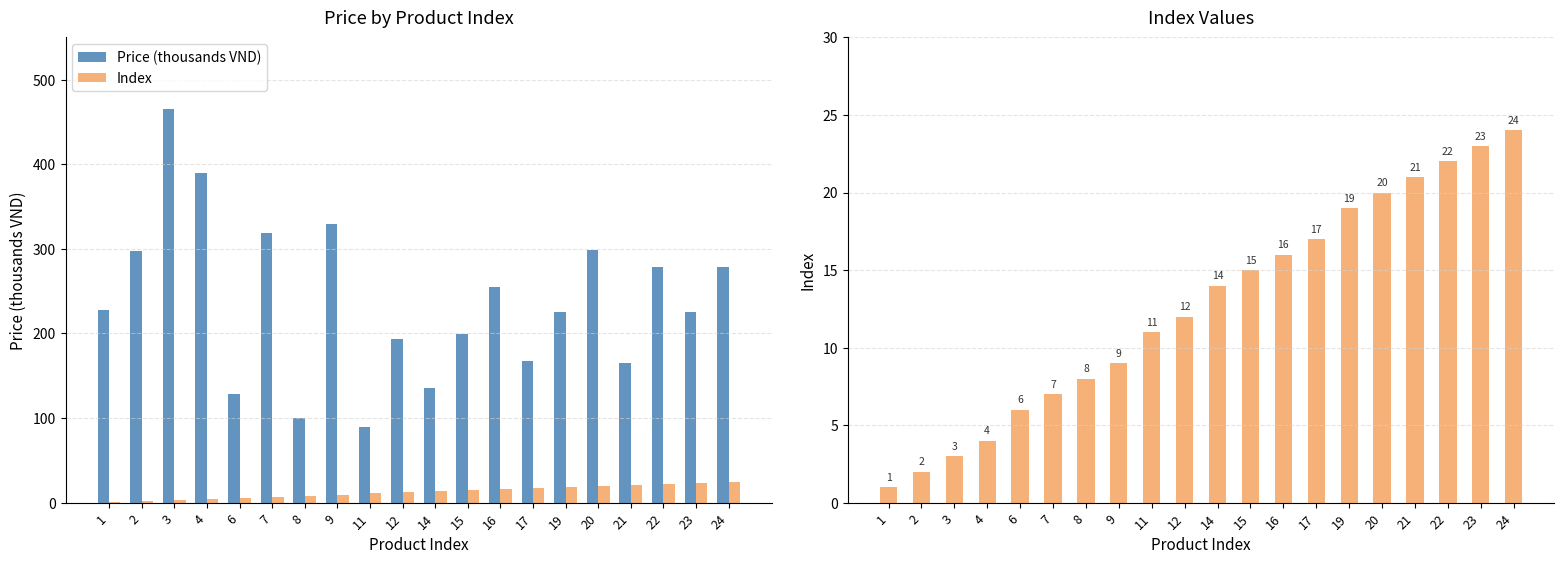

At which category does the chart reach its peak across all series?

3